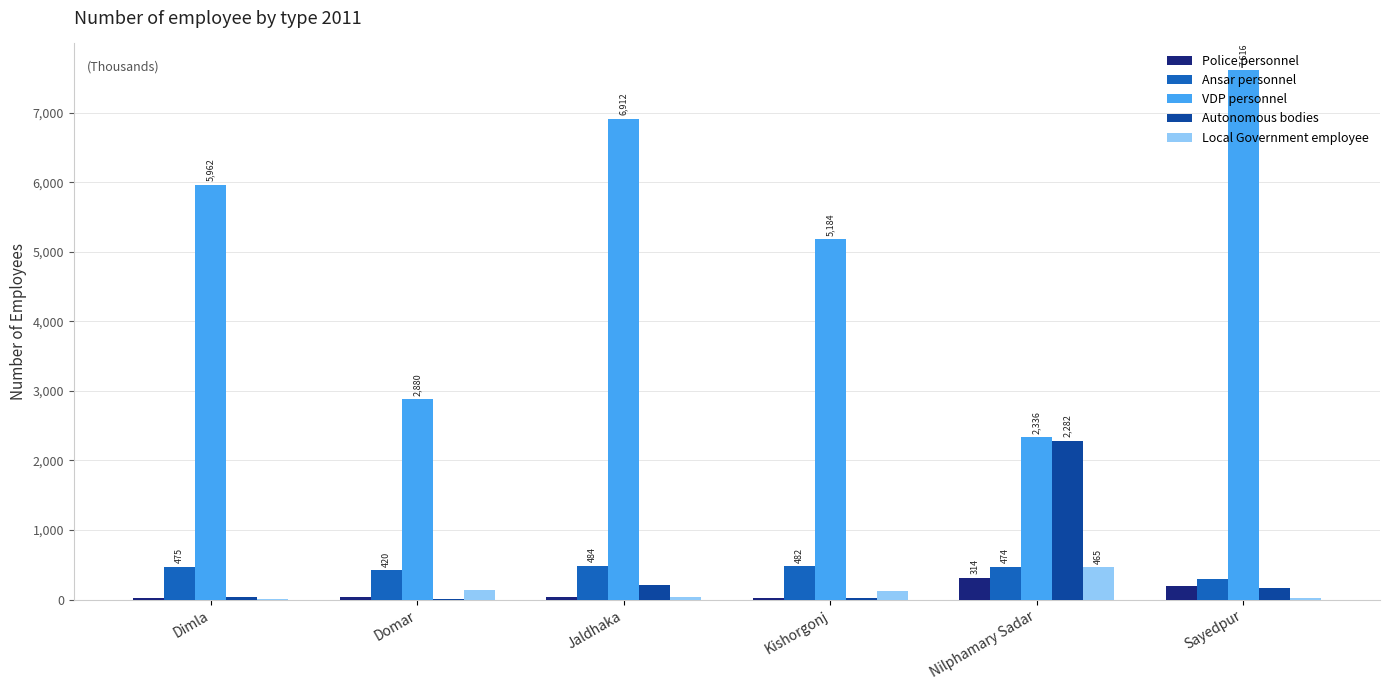

What value does the Autonomous bodies series have at Dimla, to the nearest 10?

40